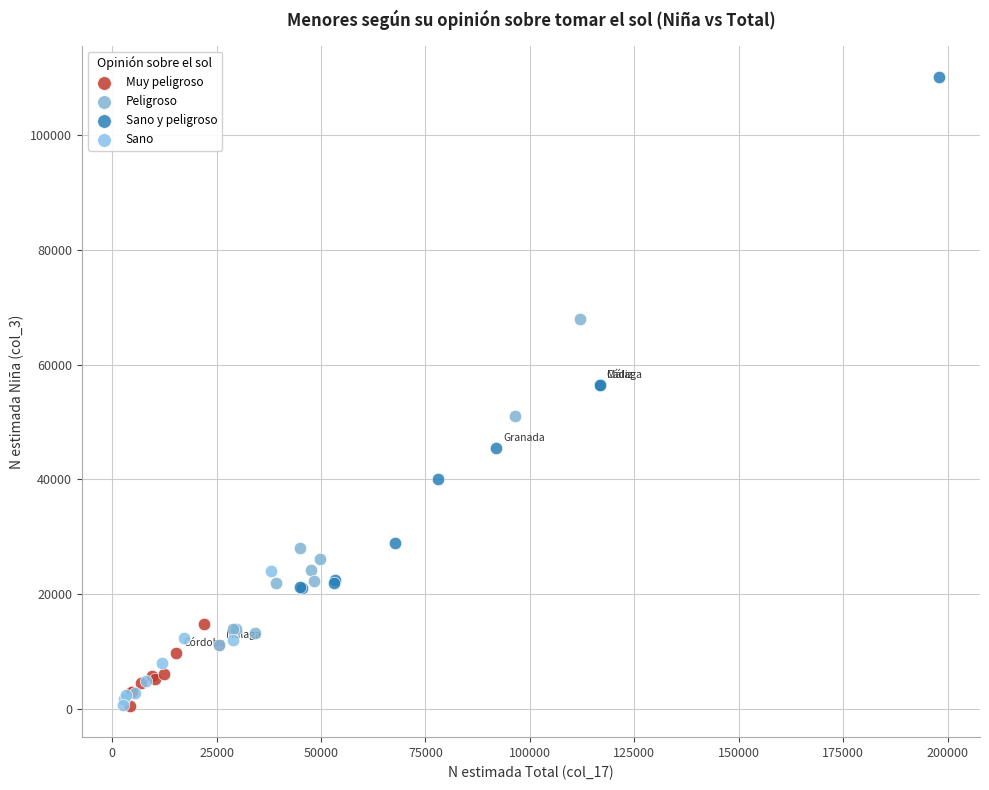

Which series contains the highest Y value?

Sano y peligroso